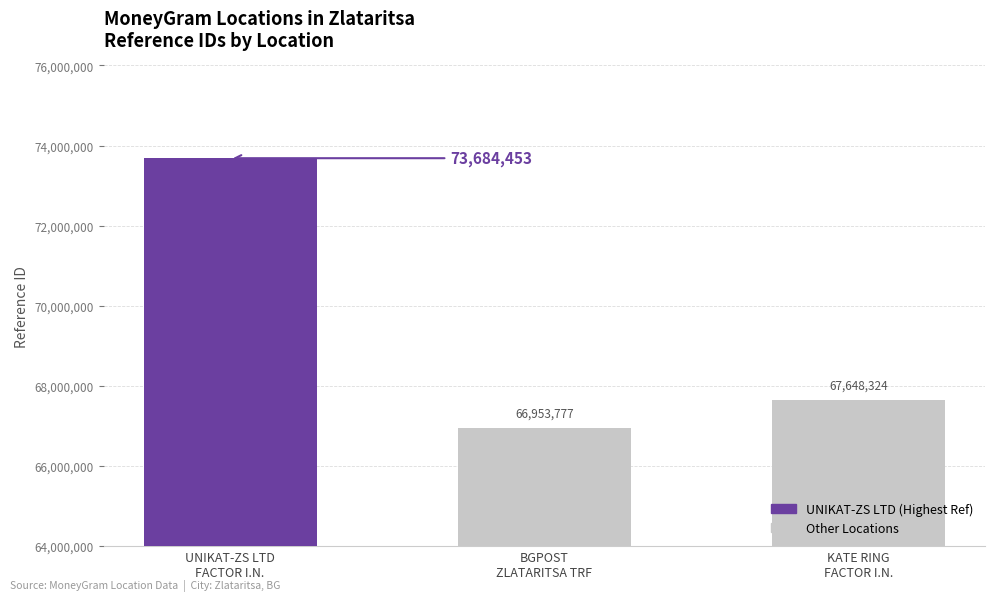

Between KATE RING
FACTOR I.N. and BGPOST
ZLATARITSA TRF, which is larger?

KATE RING
FACTOR I.N.